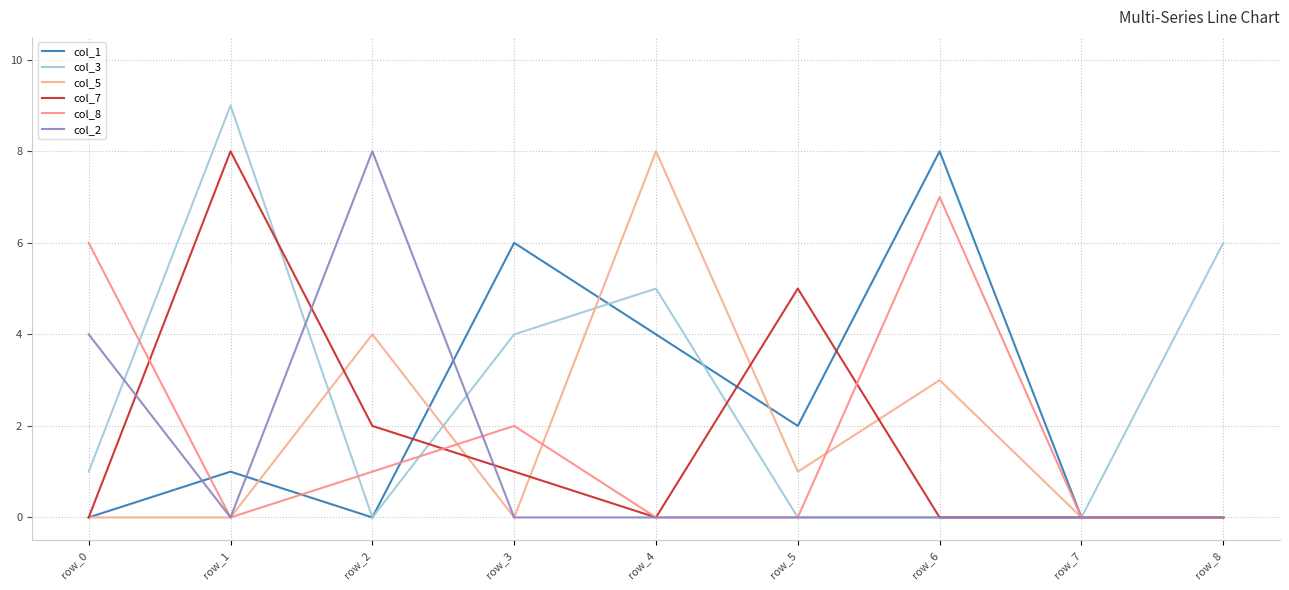

What is the difference between the col_3 values at row_8 and row_6?

6